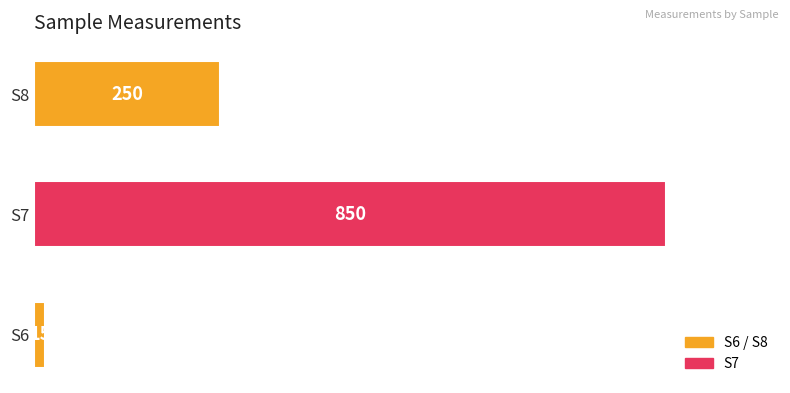

Which label corresponds to the smallest value in the chart?

S6